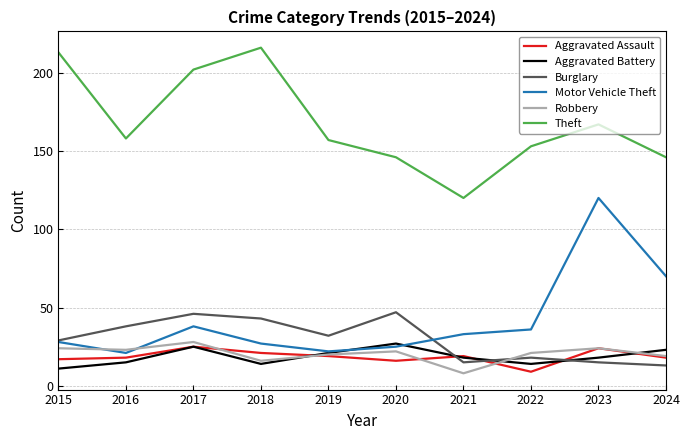

What is the difference between the highest and lowest values at 2022?

144